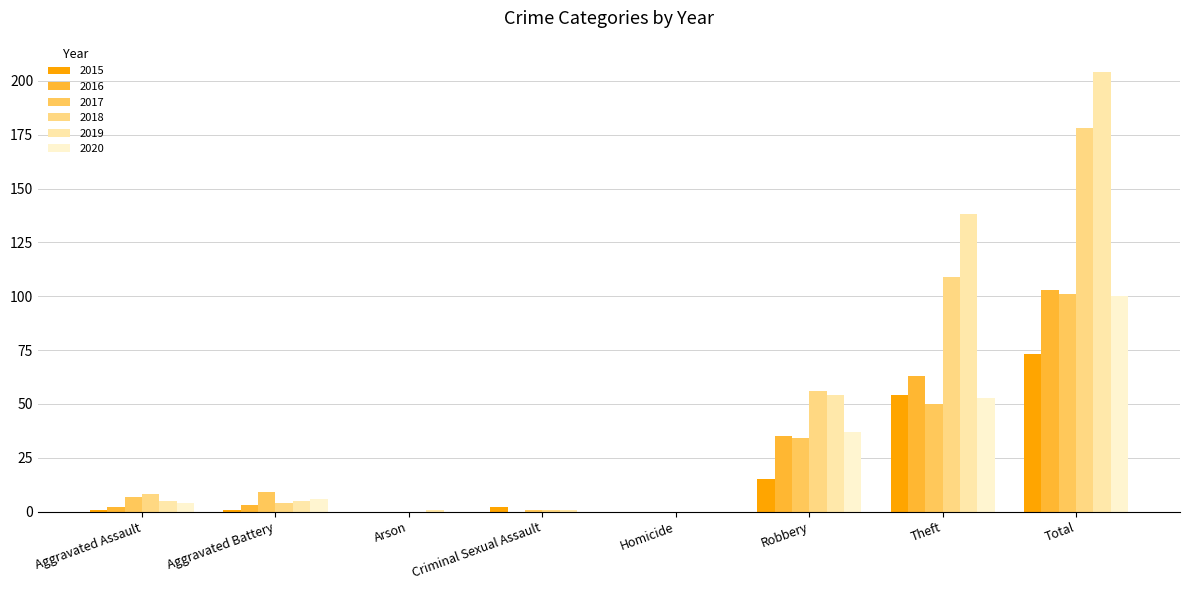

The 2016 series shows 35 at Robbery. True or false?

True